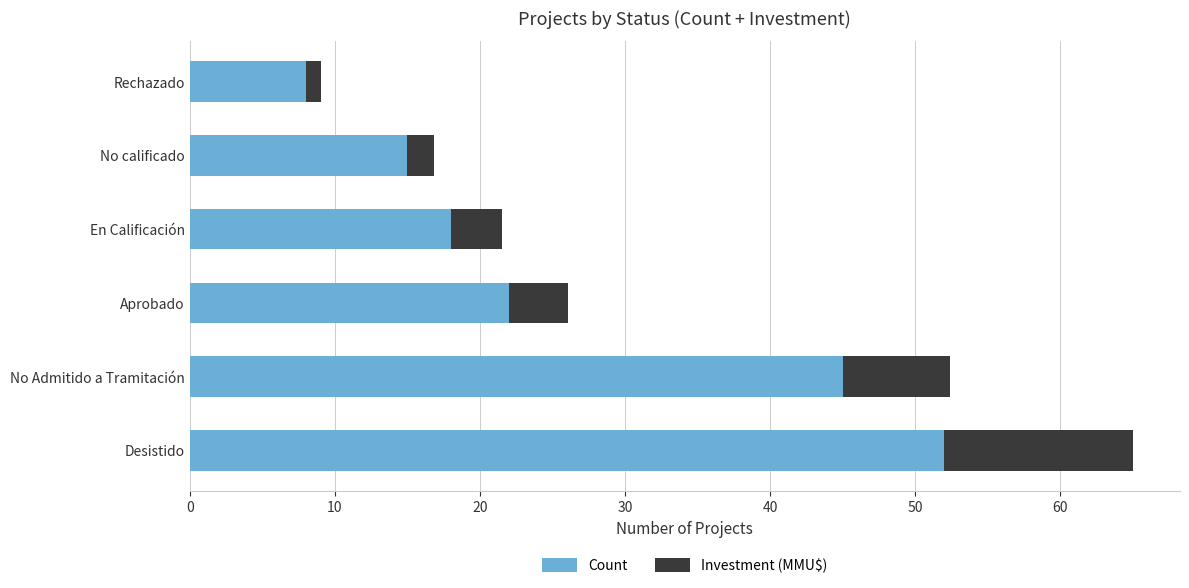

What is the sum of all Count values?

160.0